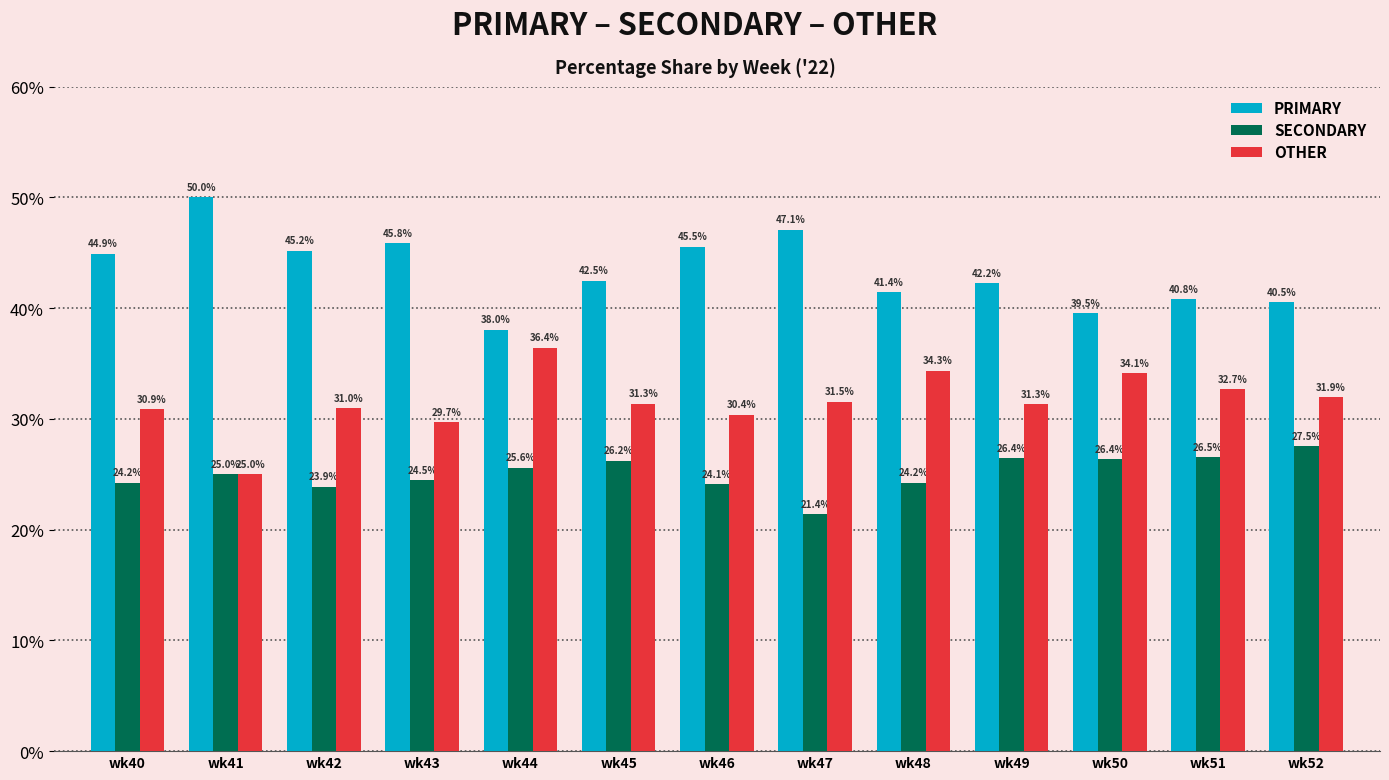

Which series has the largest total across all categories?

PRIMARY